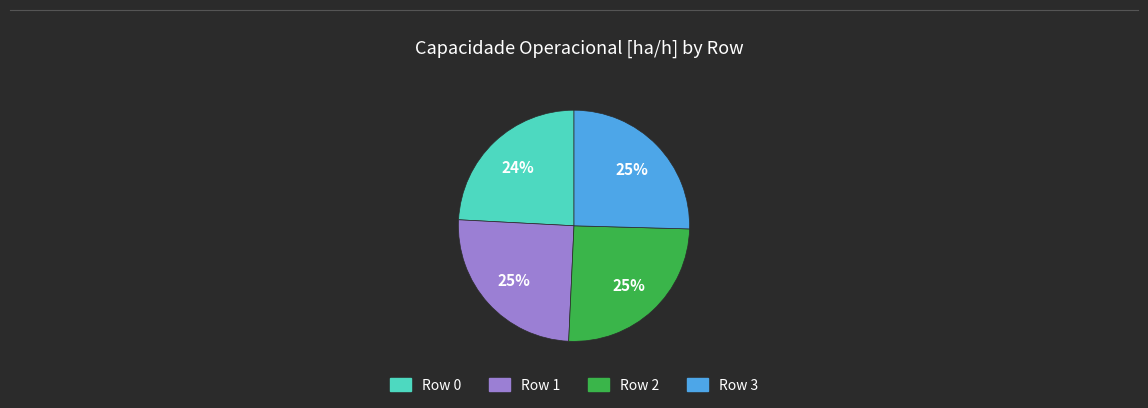

To the nearest percent, what portion does Row 1 represent?

25%